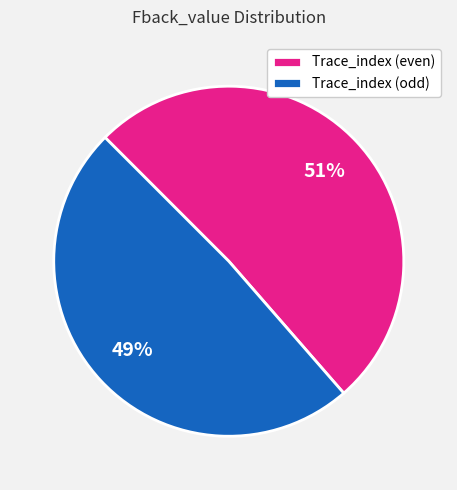

Is there any slice that represents more than half of the pie?

Yes